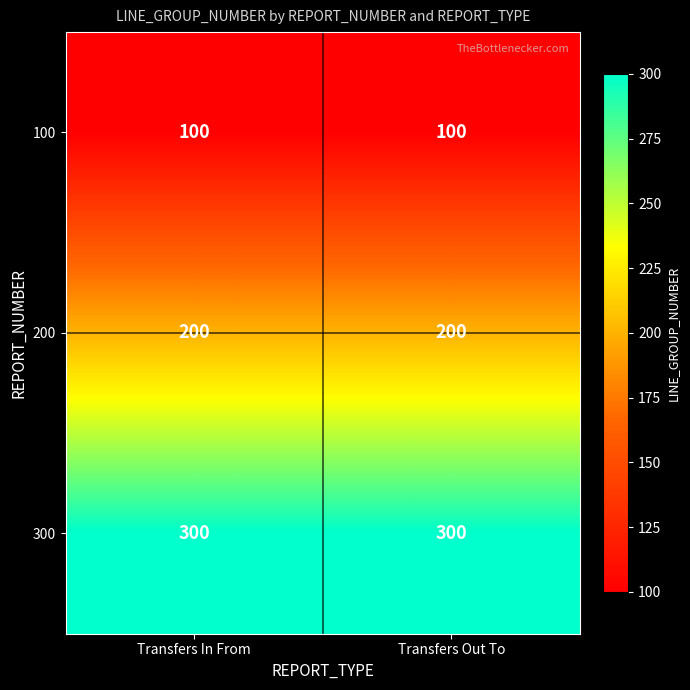

Reading left to right, what are all the values shown in this chart?

100: Transfers In From=100	Transfers Out To=100
200: Transfers In From=200	Transfers Out To=200
300: Transfers In From=300	Transfers Out To=300